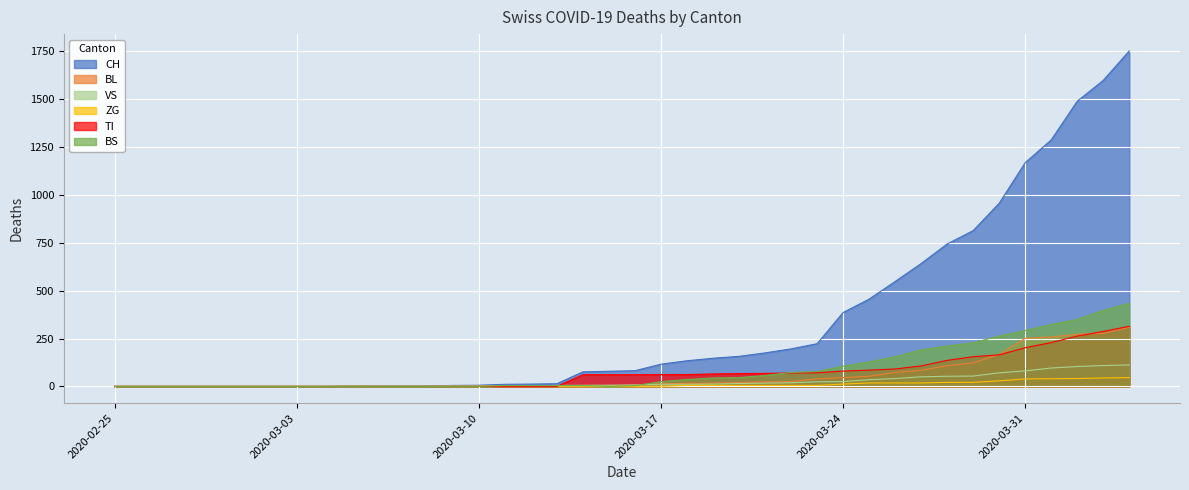

Which series has the largest total across all categories?

CH